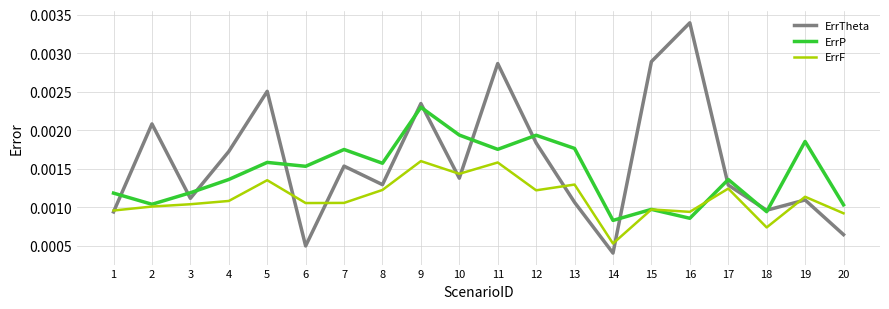

How many times do ErrF and ErrP cross each other?

2